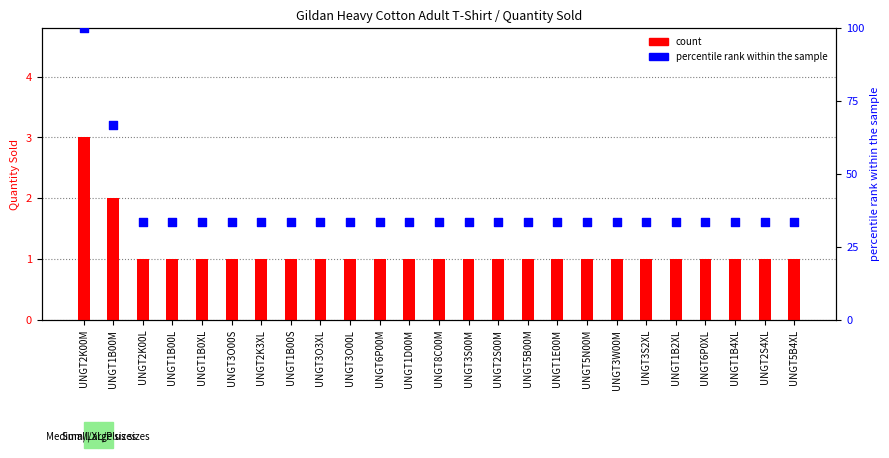

What is the total value across all series at UNGT2K00M?

103.0